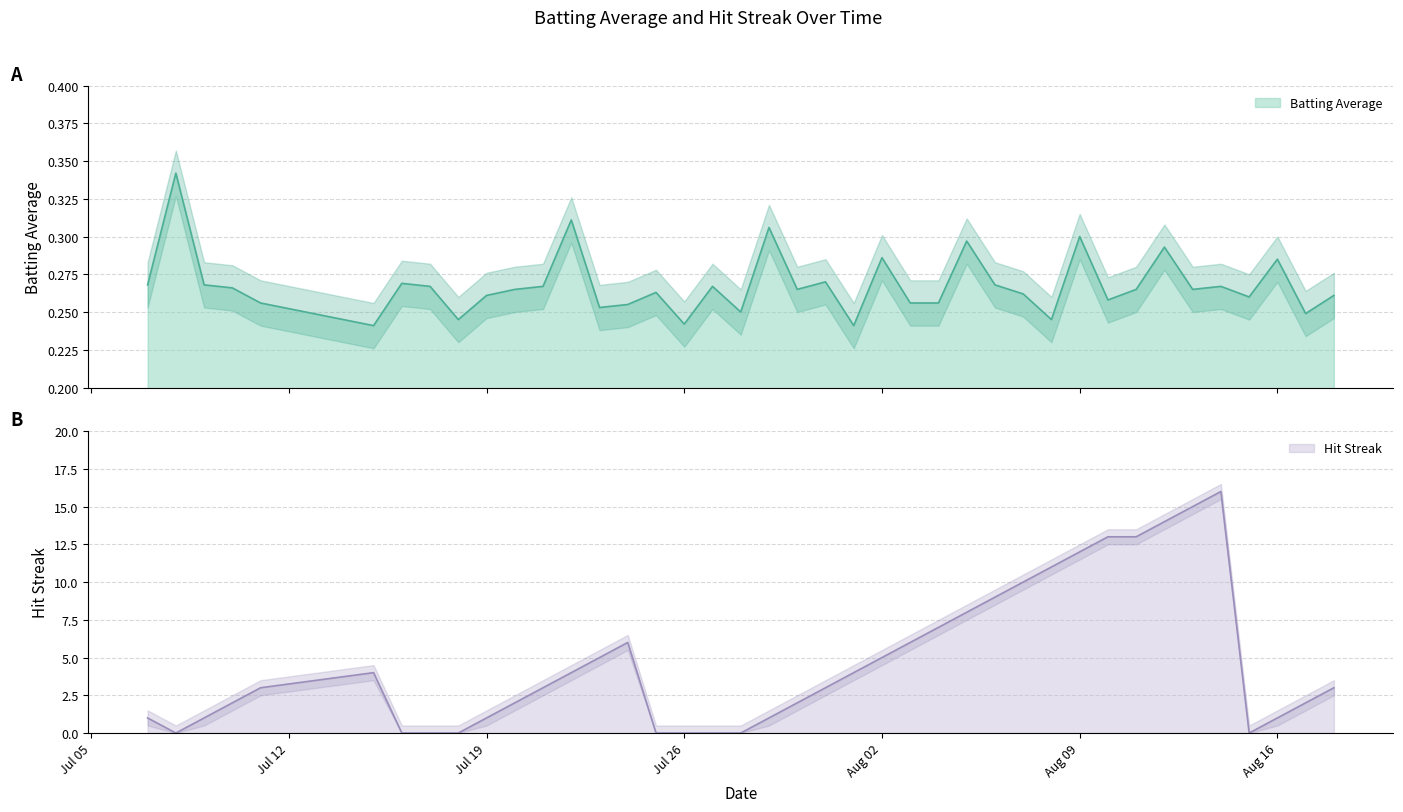

What is the maximum value shown in the chart?

16.0